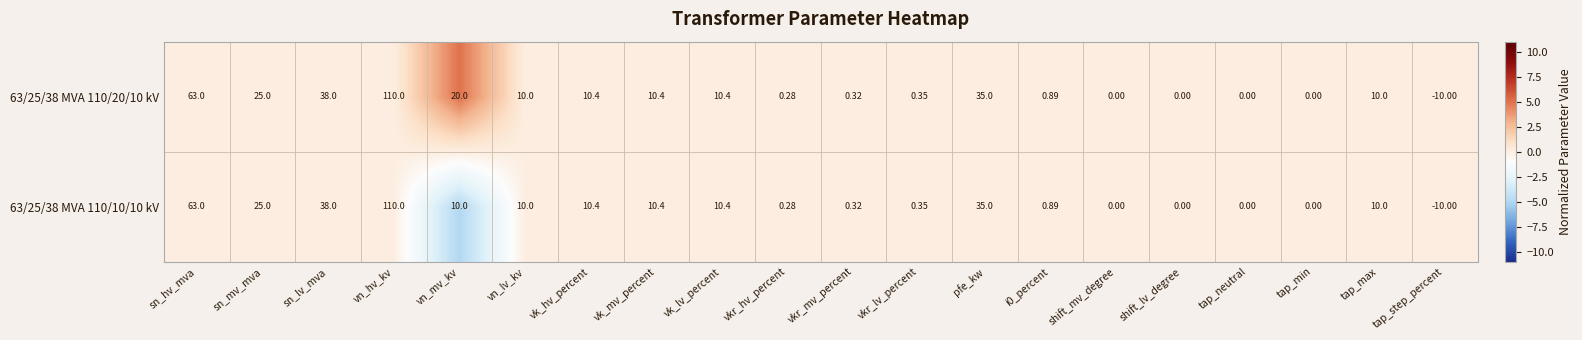

How many categories are shown in the chart?

20